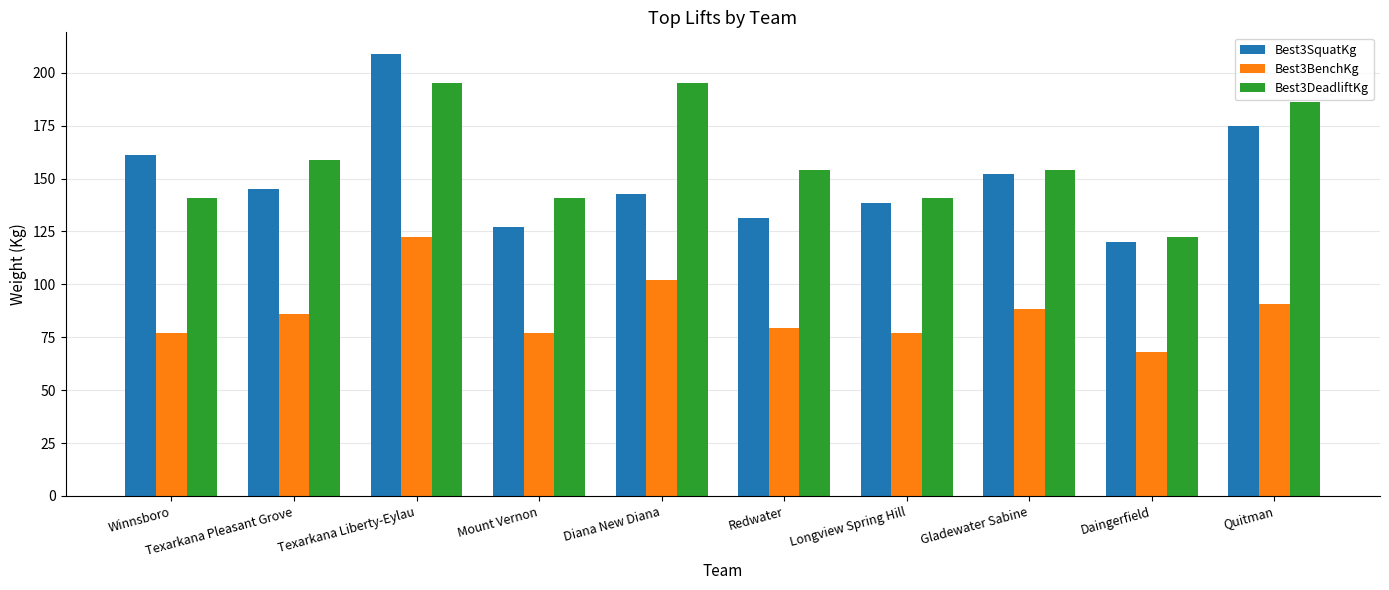

What is the maximum value shown in the chart?

208.7